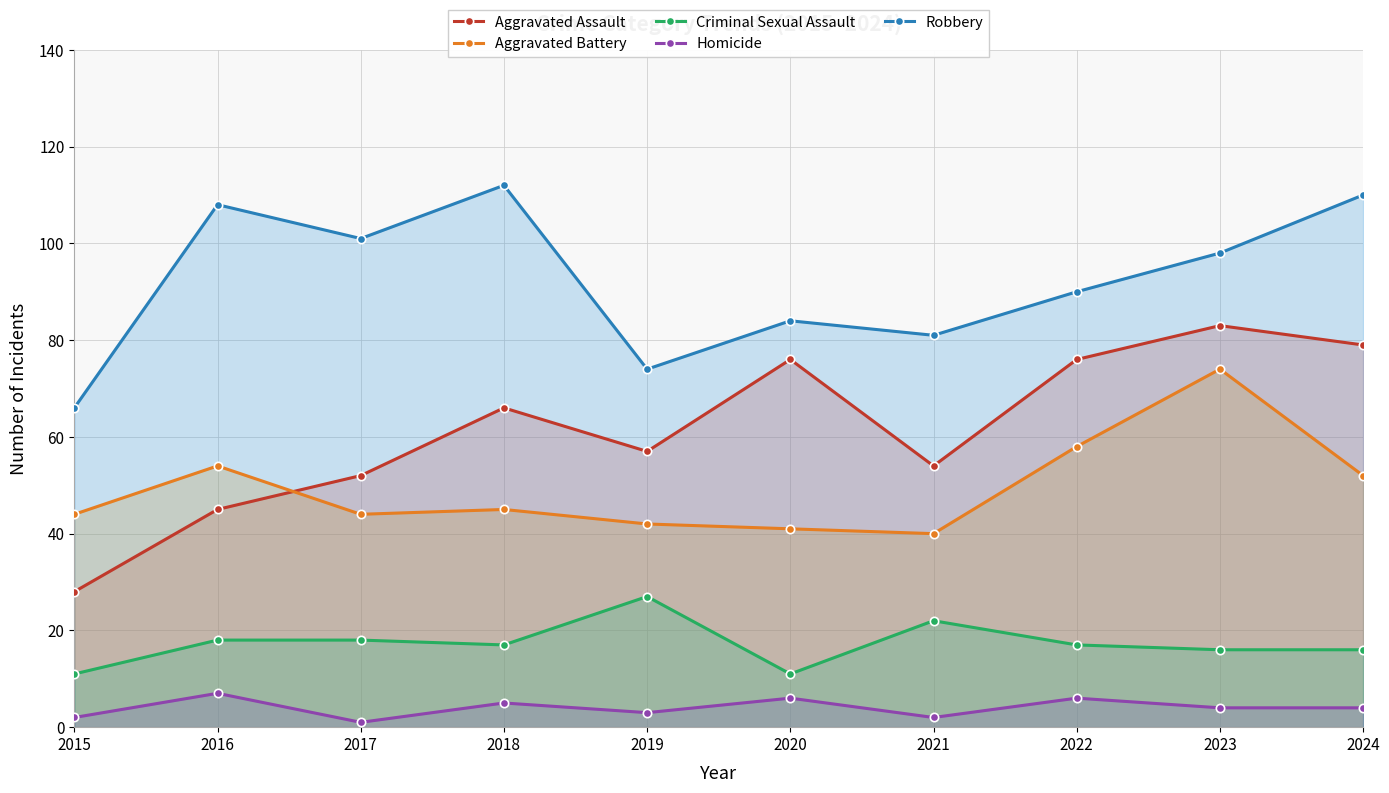

True or false: Aggravated Battery and Homicide cross at least once.

False